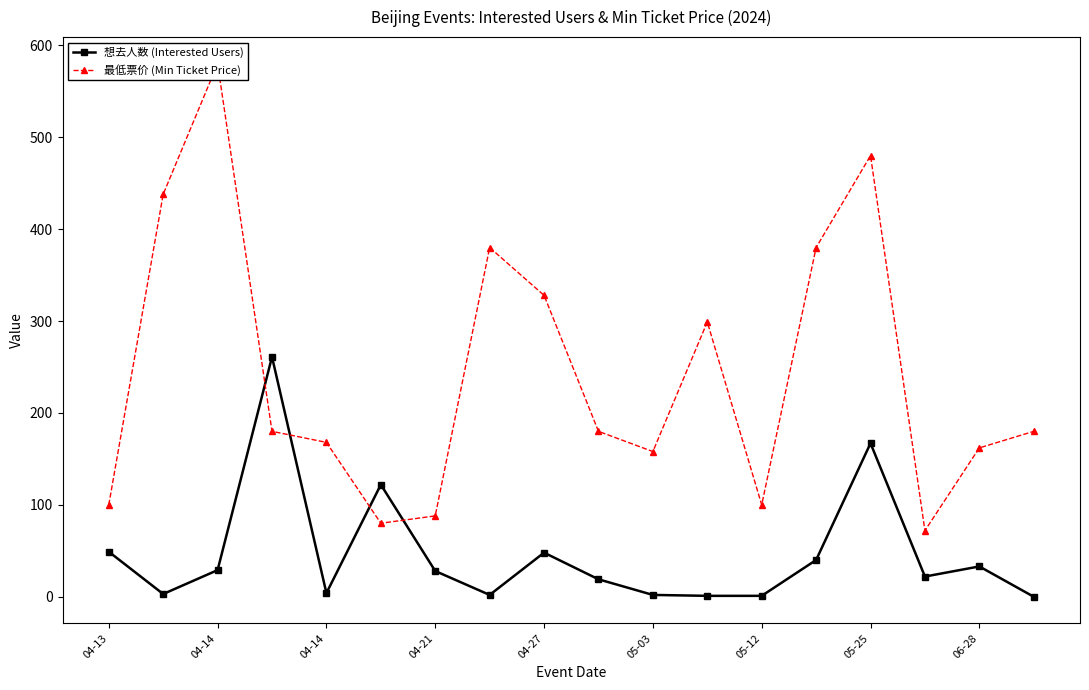

The 想去人数 (Interested Users) series shows 1 at 05-25. True or false?

False